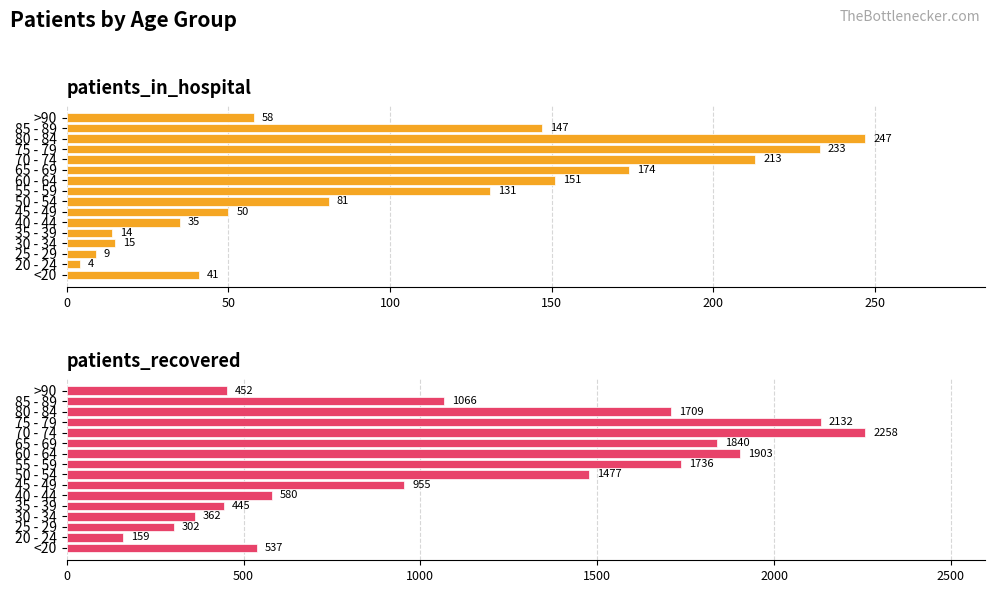

How many groups of bars are there?

16